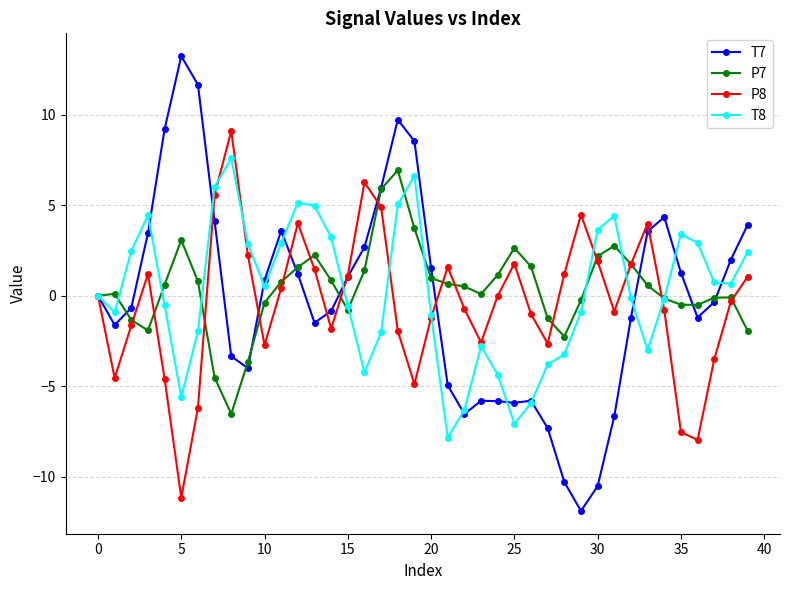

What is the value of the T8 point at the 32nd from the left?

4.4